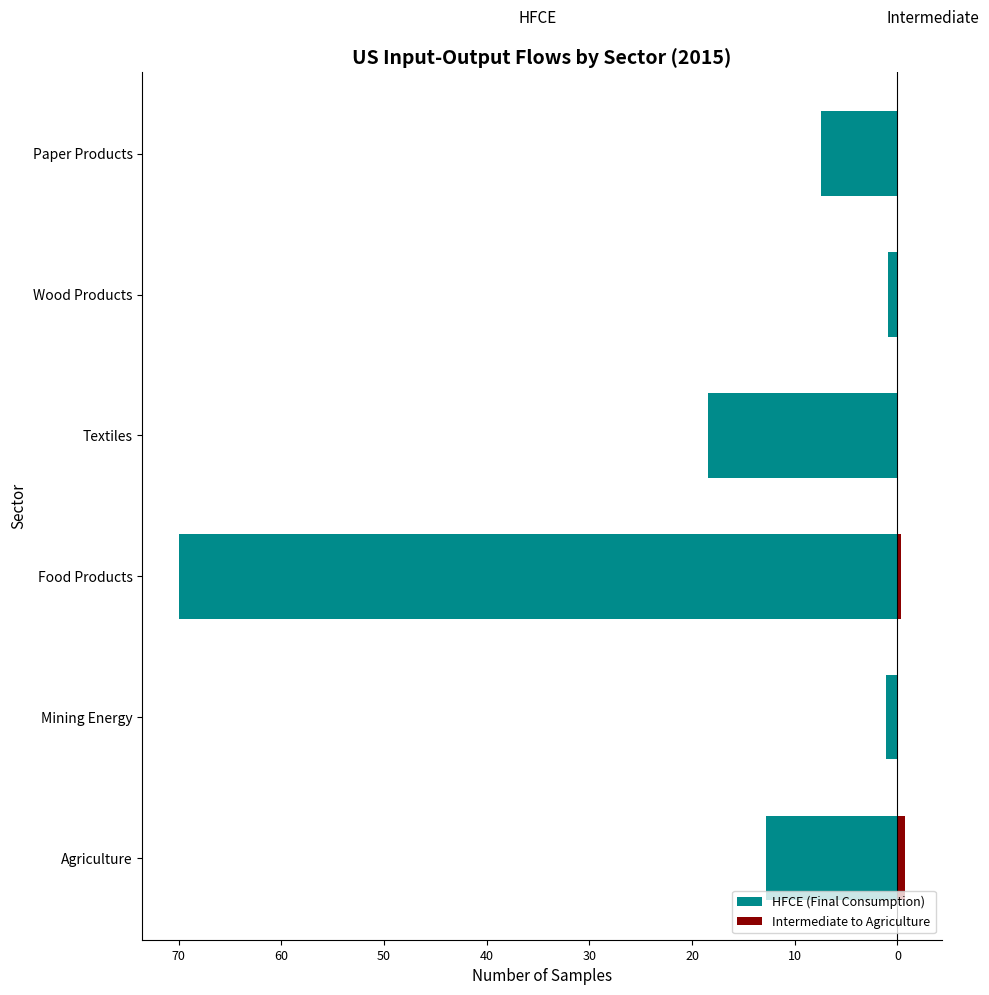

How many data points in HFCE (Final Consumption) are less than -7?

4